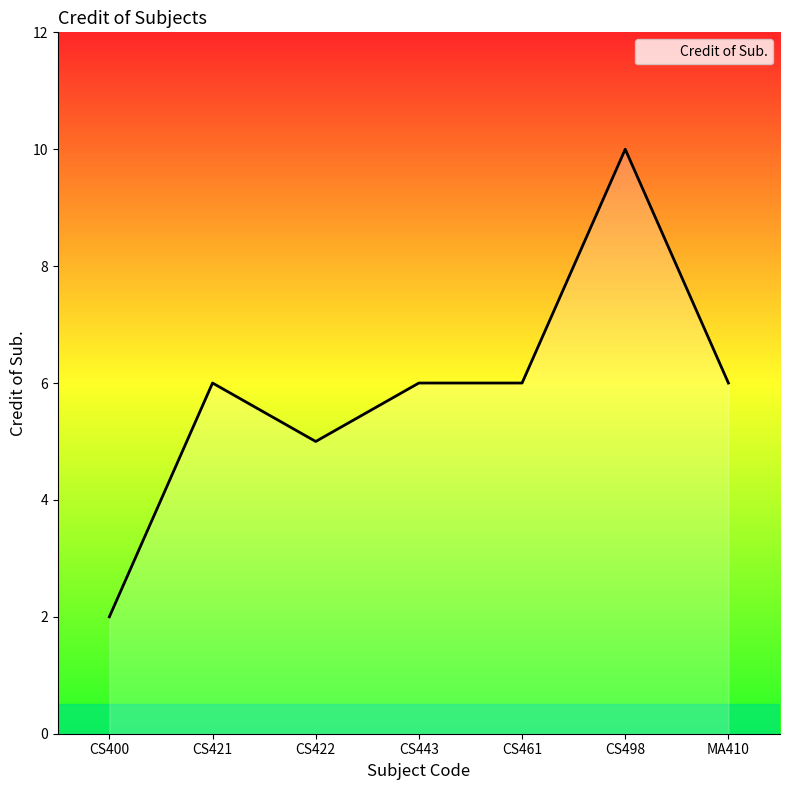

What position from the right is CS498?

2